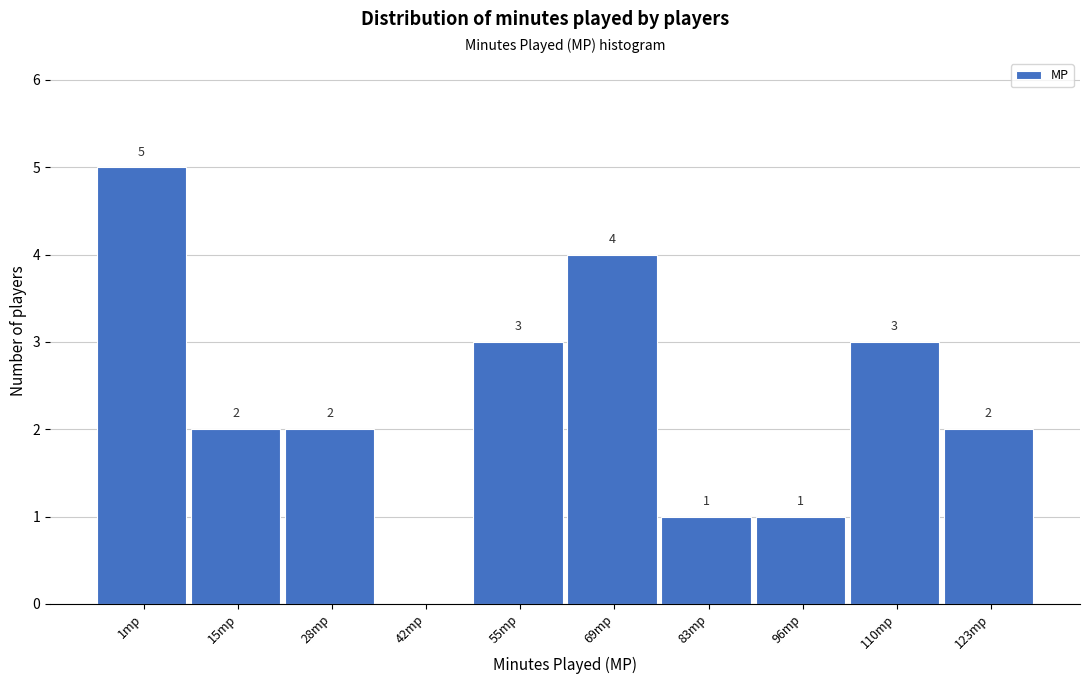

Reading right to left, what are all the values shown in this chart?

123mp=2	110mp=3	96mp=1	83mp=1	69mp=4	55mp=3	42mp=0	28mp=2	15mp=2	1mp=5